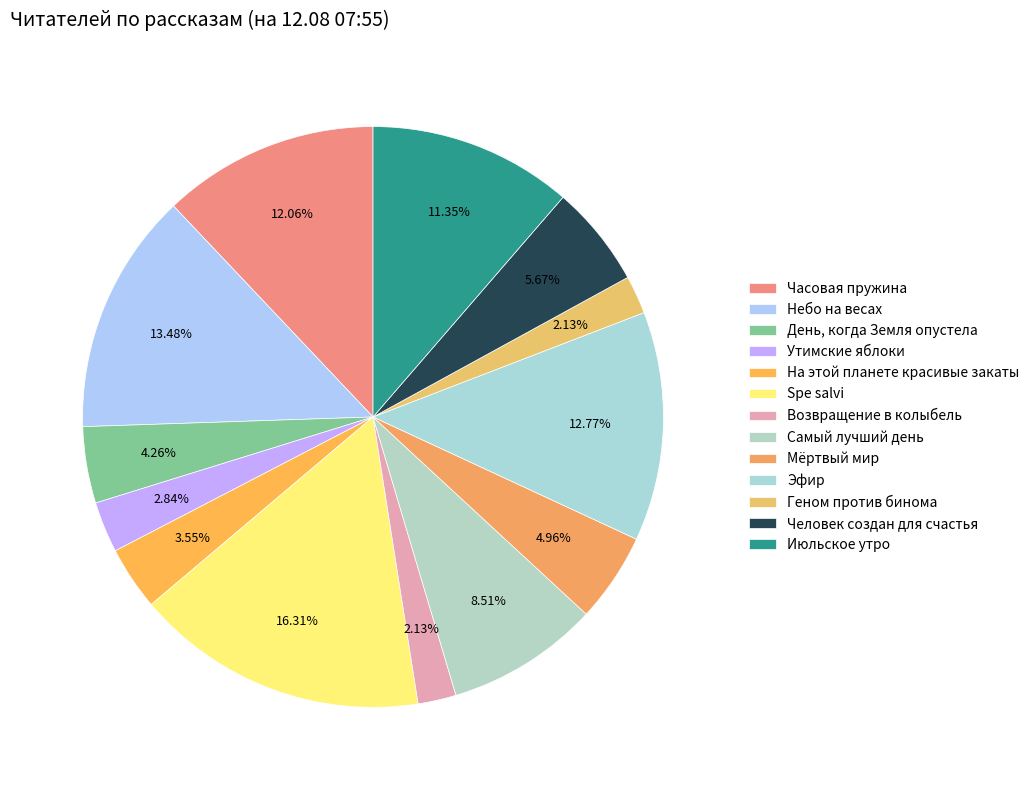

Does any single category account for the majority?

No